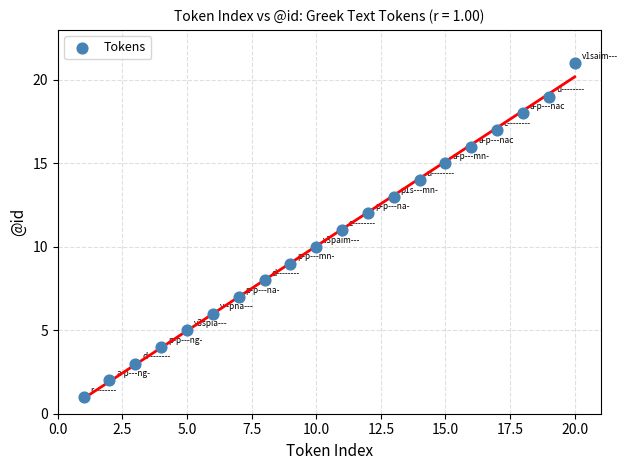

What is the range of Y values (max minus min)?

20